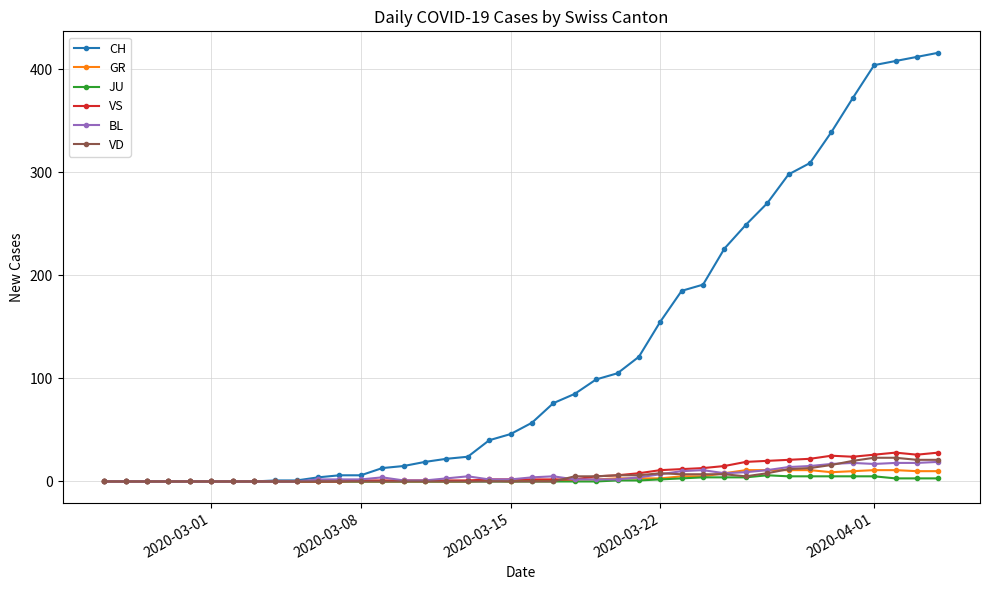

Which series has the largest range (max minus min)?

CH